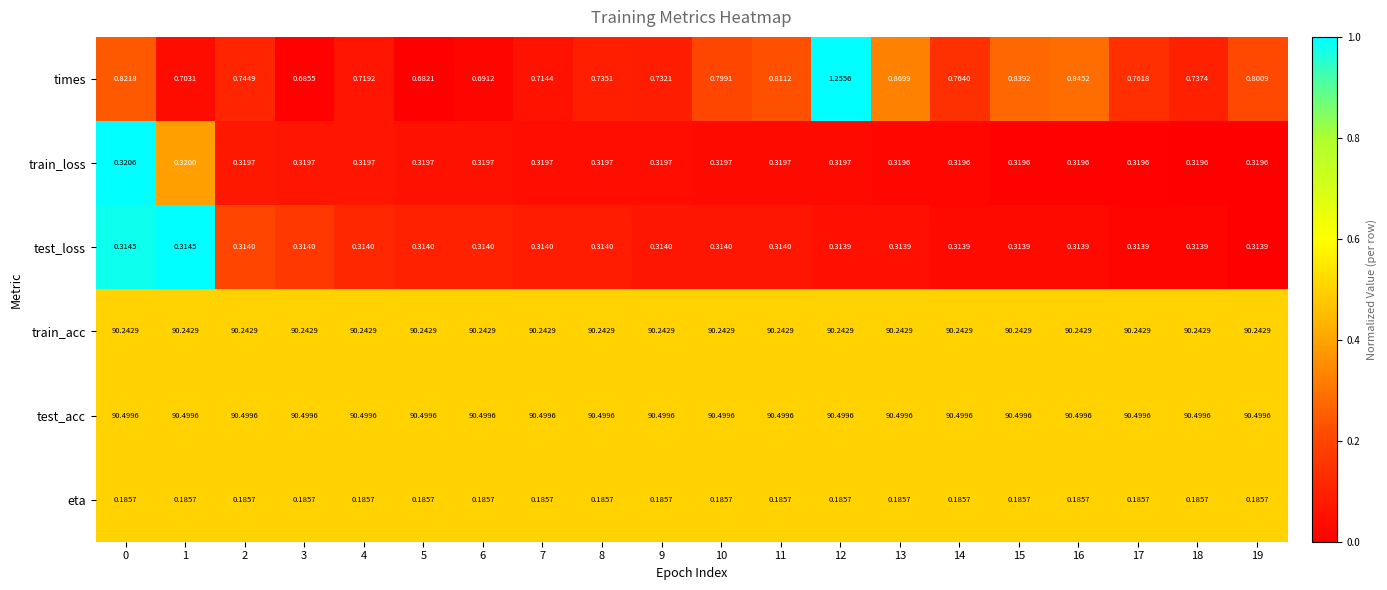

Is the value of train_acc at 6 greater than the value of eta at 4?

Yes